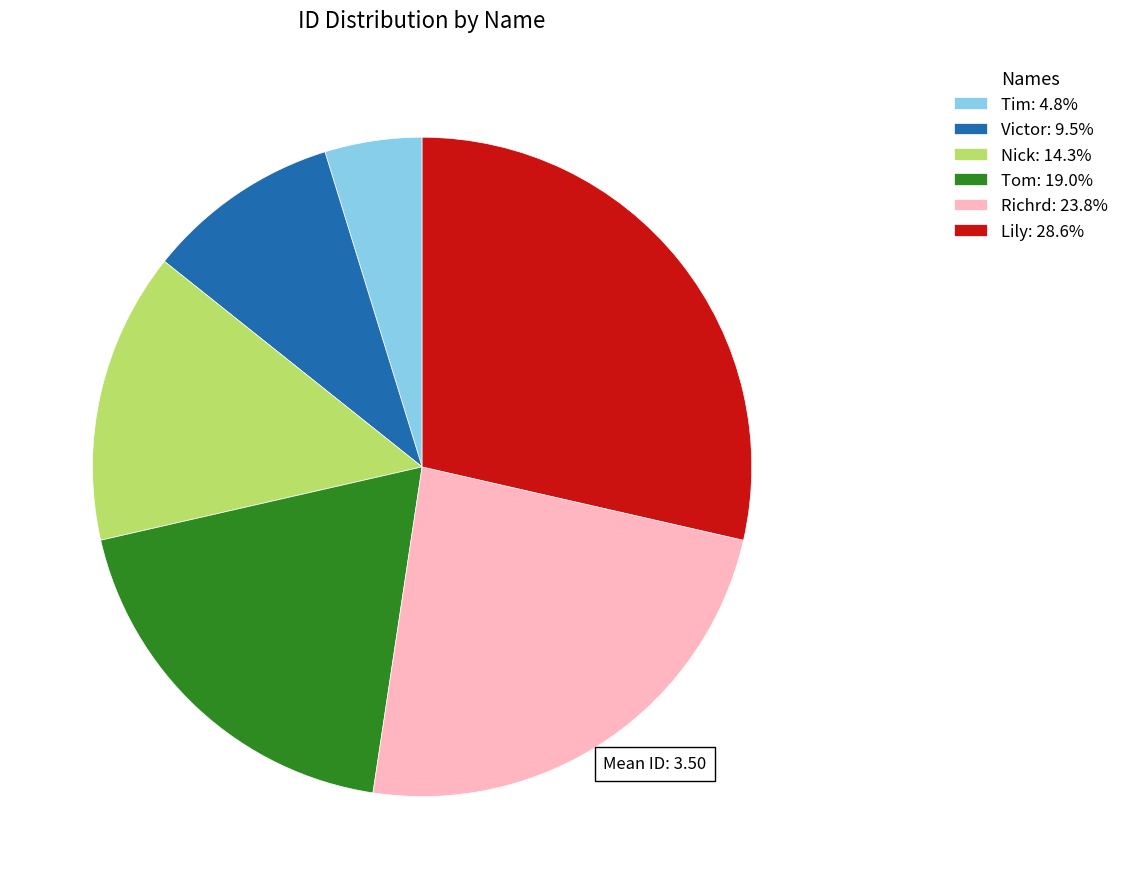

How many slices are in this pie chart?

6